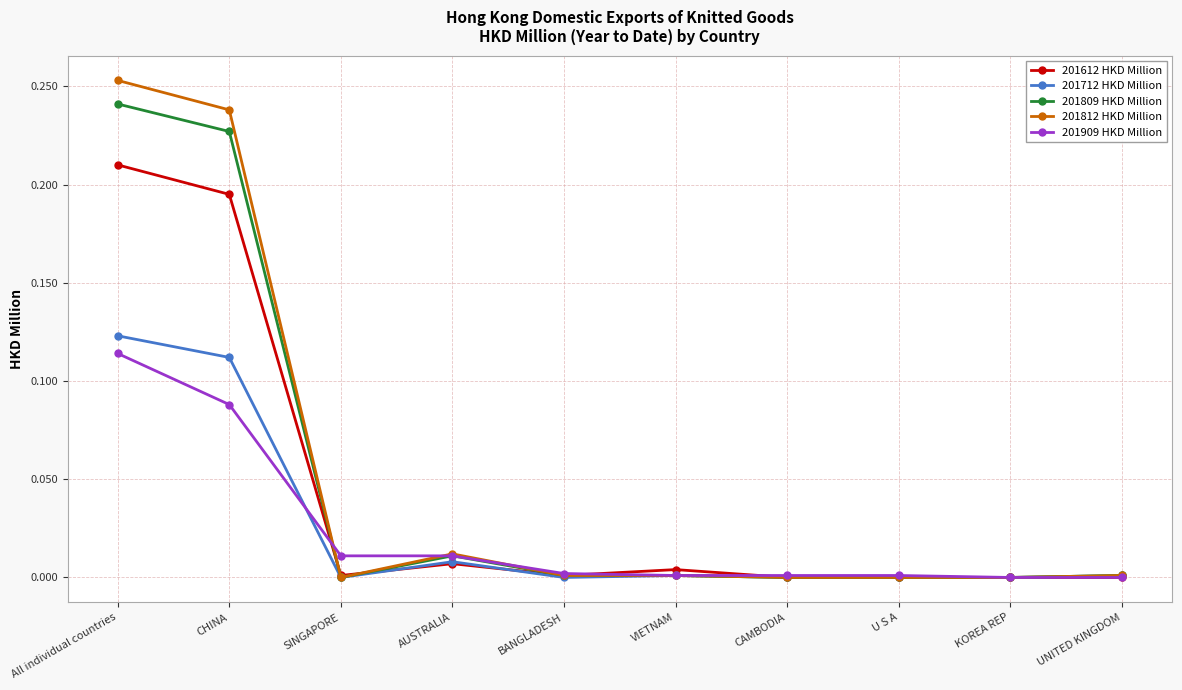

Where is the first local maximum for 201612 HKD Million?

AUSTRALIA